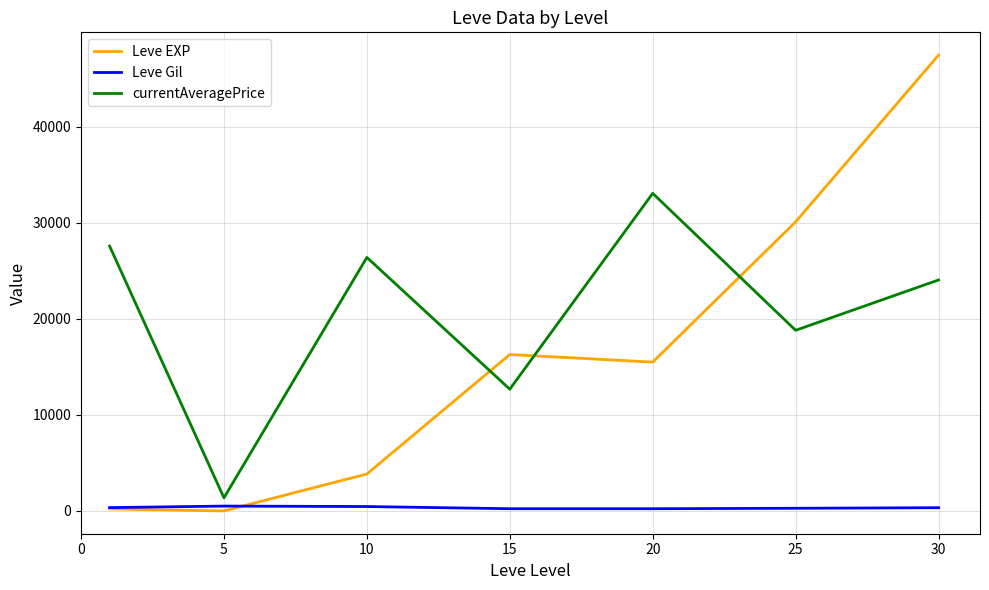

How many times do currentAveragePrice and Leve EXP cross each other?

3